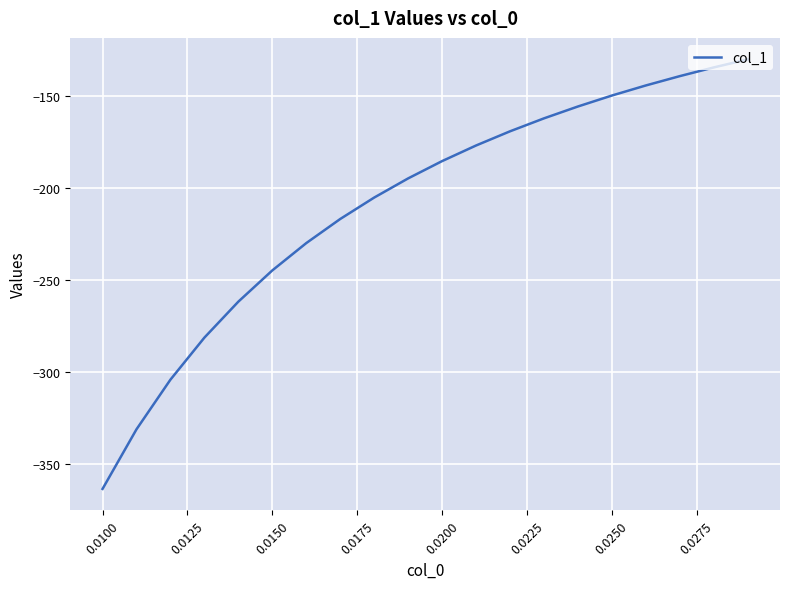

Reading left to right, what are all the values shown in this chart?

-363.6	-331.2	-304.1	-281.3	-261.7	-244.7	-229.8	-216.7	-205.1	-194.6	-185.2	-176.7	-169.0	-162.0	-155.5	-149.5	-144.0	-139.0	-134.2	-129.8